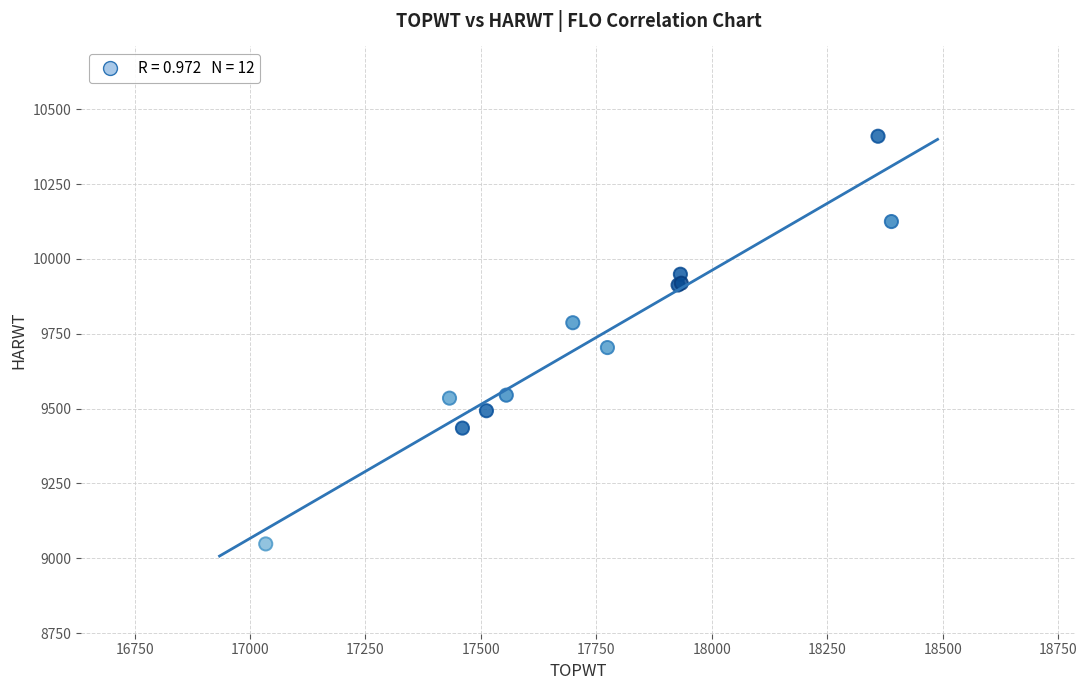

What Y value in the scatter plot is closest to 9729?

9704